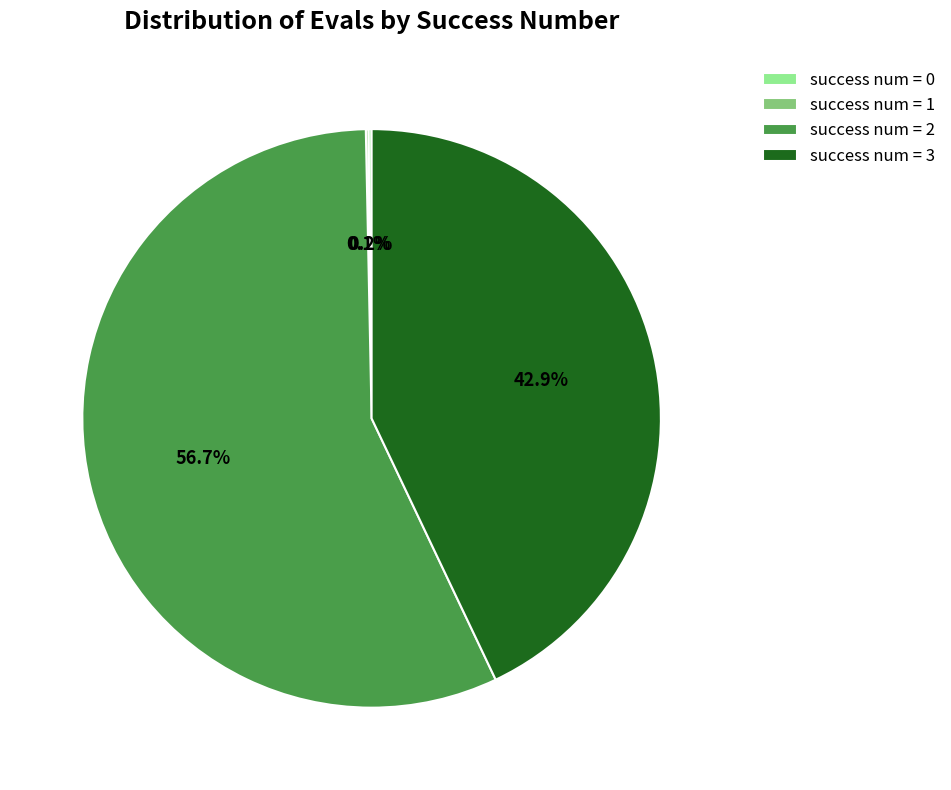

Which category has the biggest portion of the pie?

success num = 2